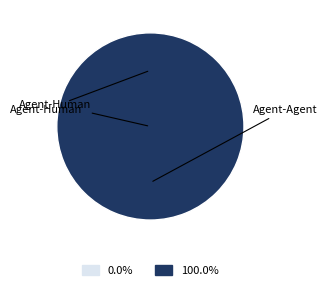

Rank the categories by value from highest to lowest.

Agent-Agent, Agent-Human